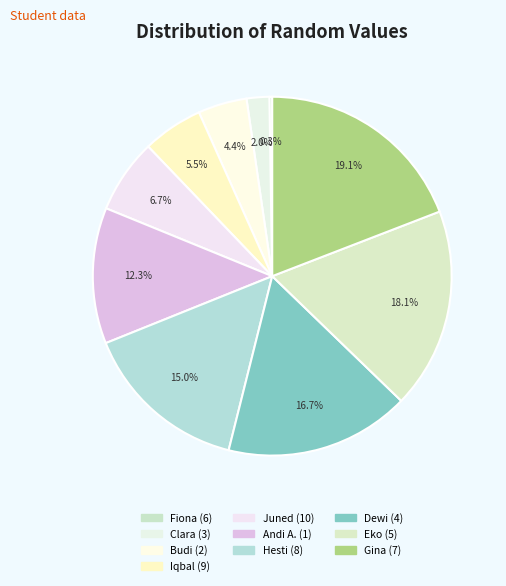

The Dewi (4) slice represents 25% of the pie. True or false?

False